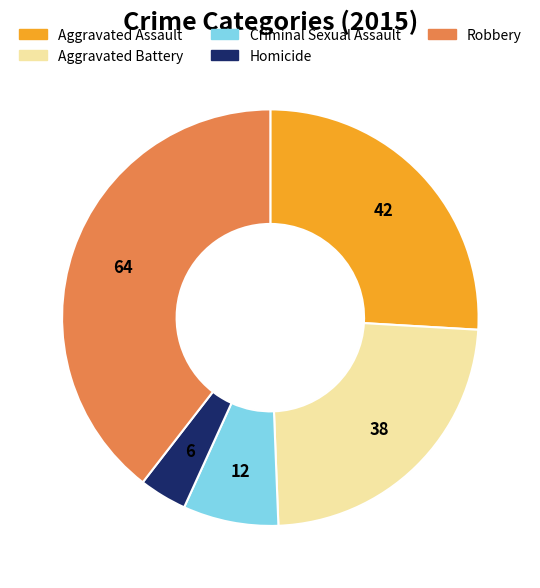

What is the largest slice in the pie chart?

Robbery